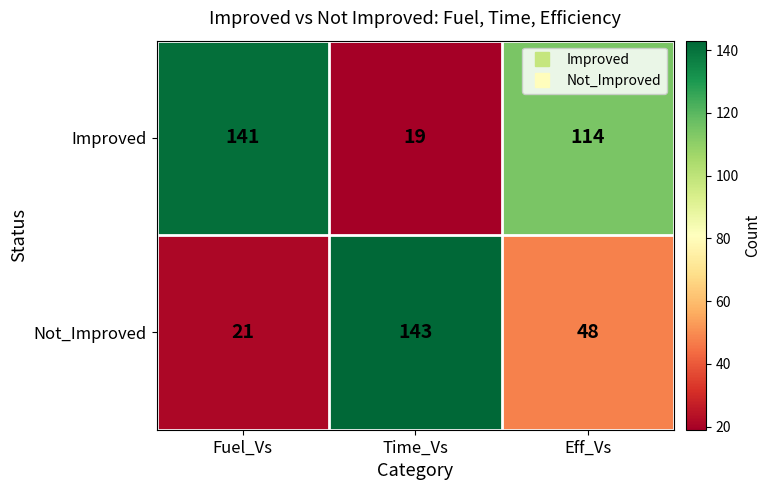

Count the Improved values in the range 19 to 141.

3